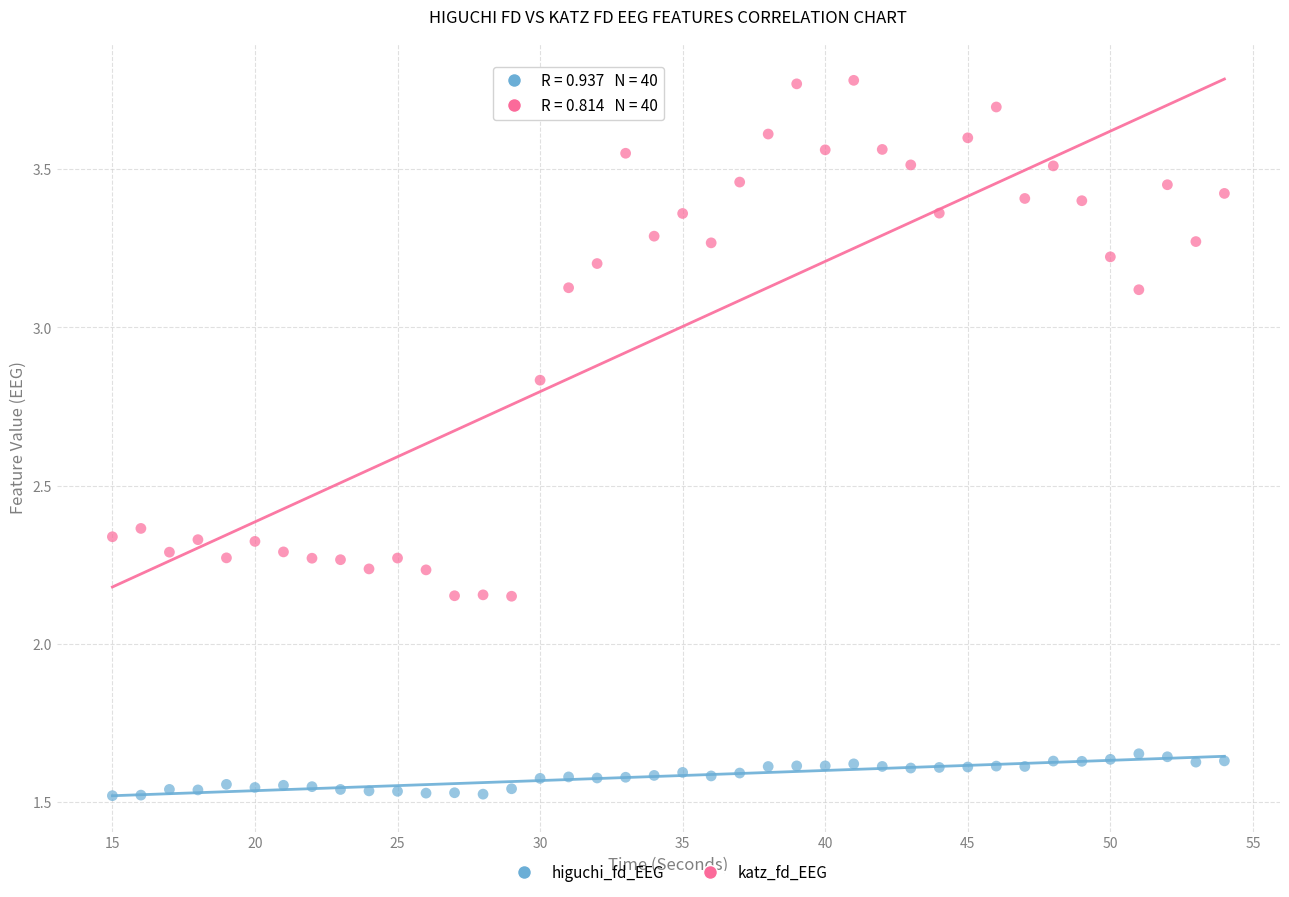

Which series reaches the maximum Y coordinate?

katz_fd_EEG